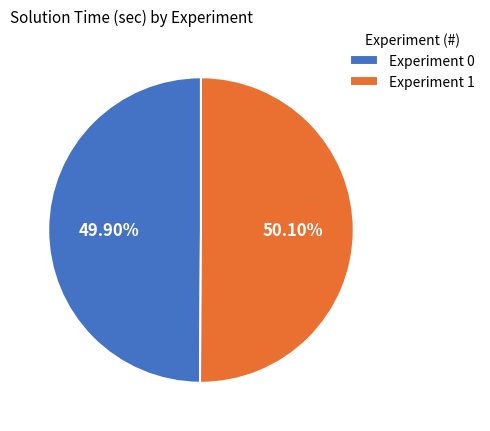

How many slices are in this pie chart?

2